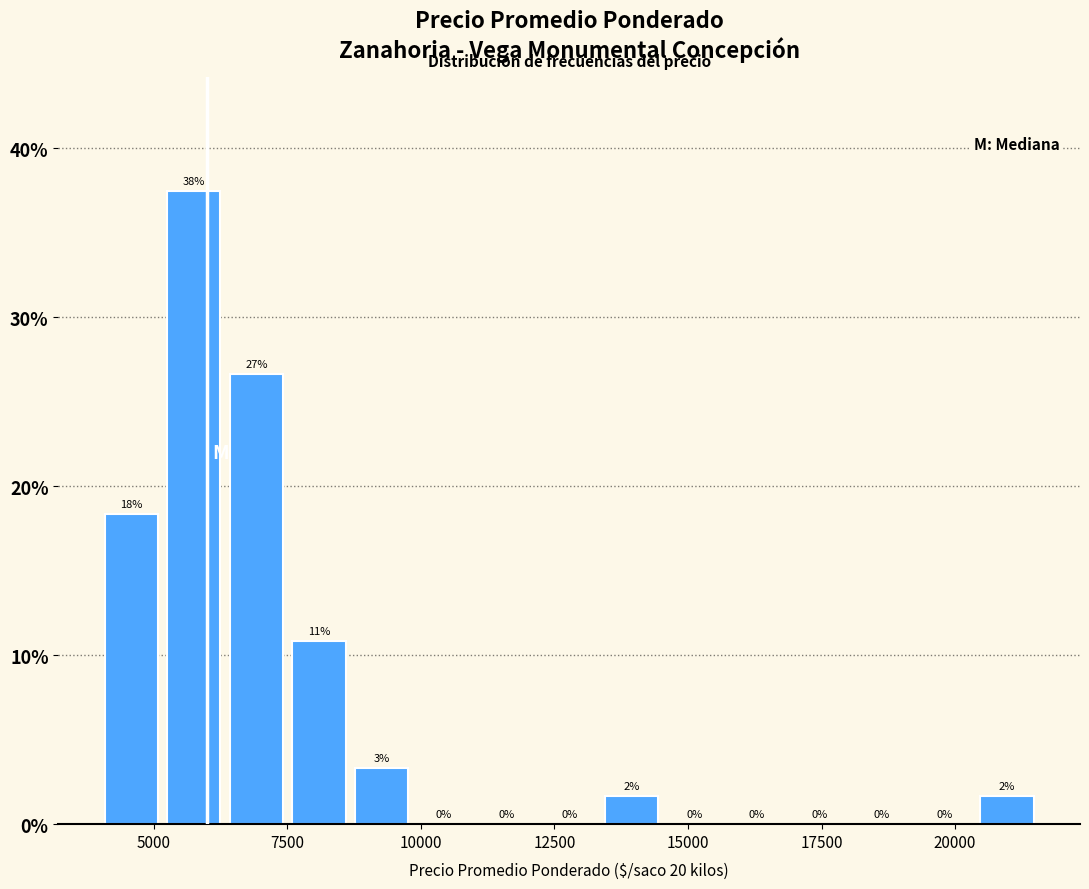

Read against the x-axis, roughly where is the centre of the tallest bar?

6000